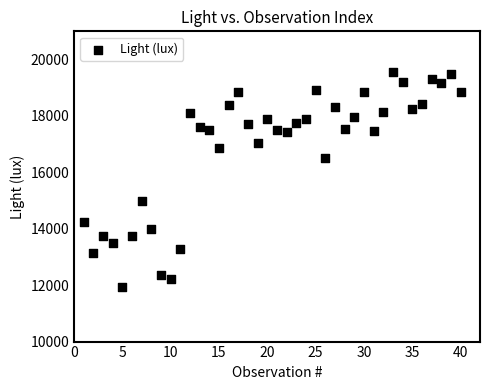

What is the range of Y values (max minus min)?

7628.8